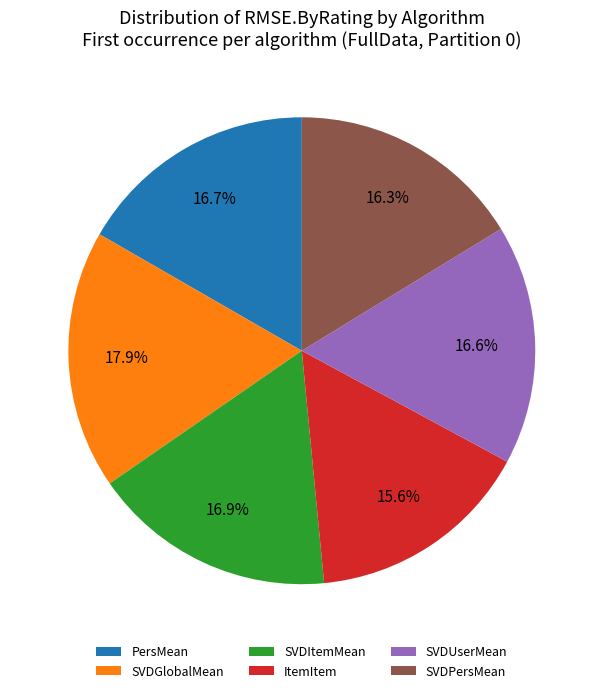

What percentage is the ItemItem slice, to the nearest percent?

16%